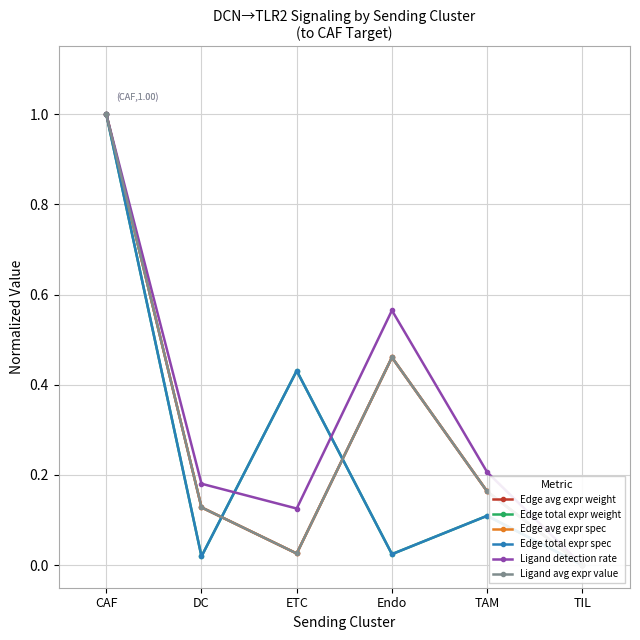

What is the maximum value for Edge avg expr spec?

1.0